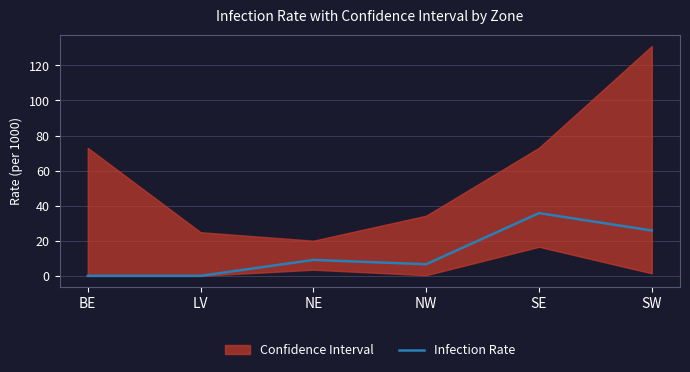

Is it true that Infection Rate equals 0.0 at BE?

True